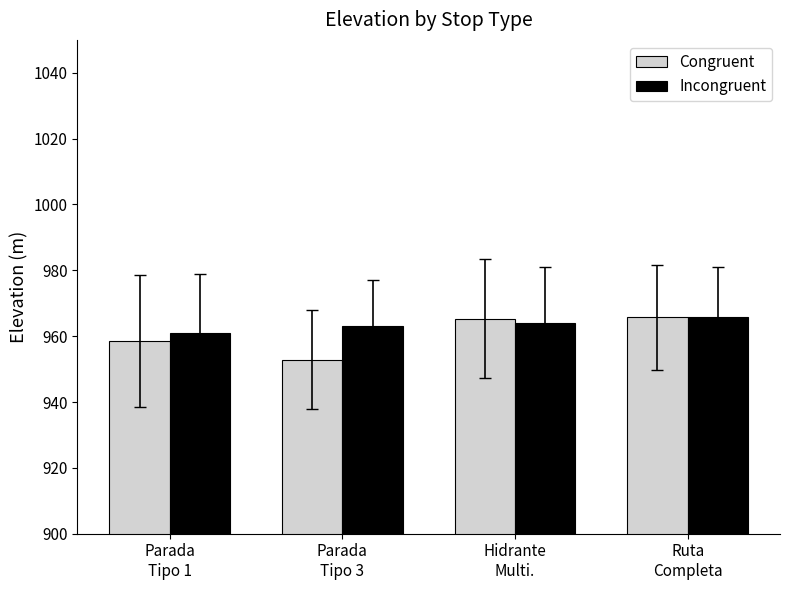

The Congruent series shows 952.9 at Parada
Tipo 3. True or false?

True